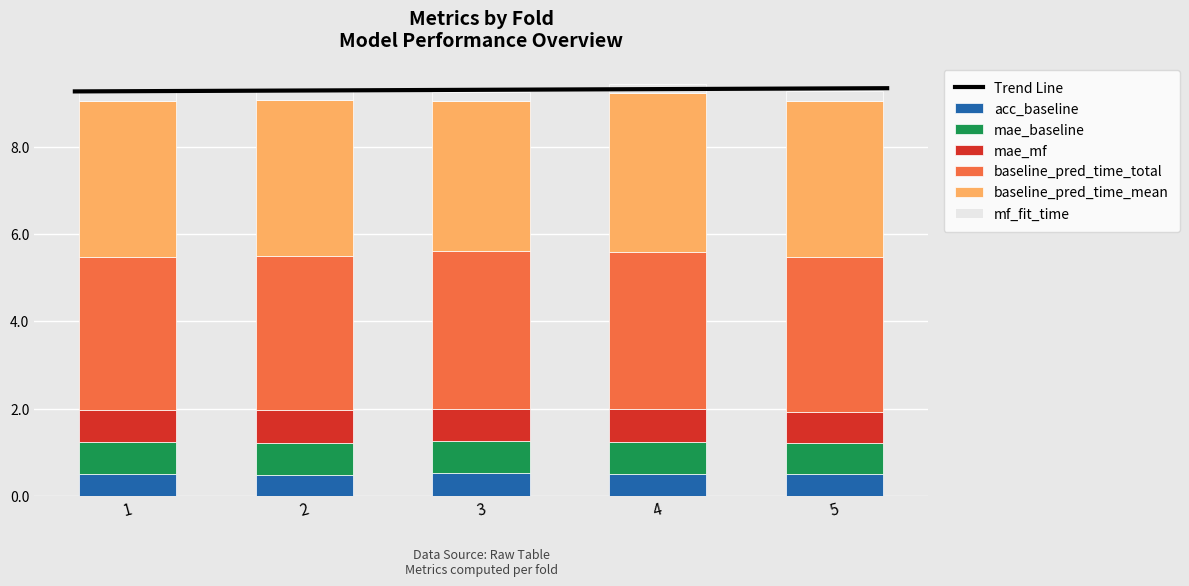

What is the average value of the acc_baseline series?

0.5